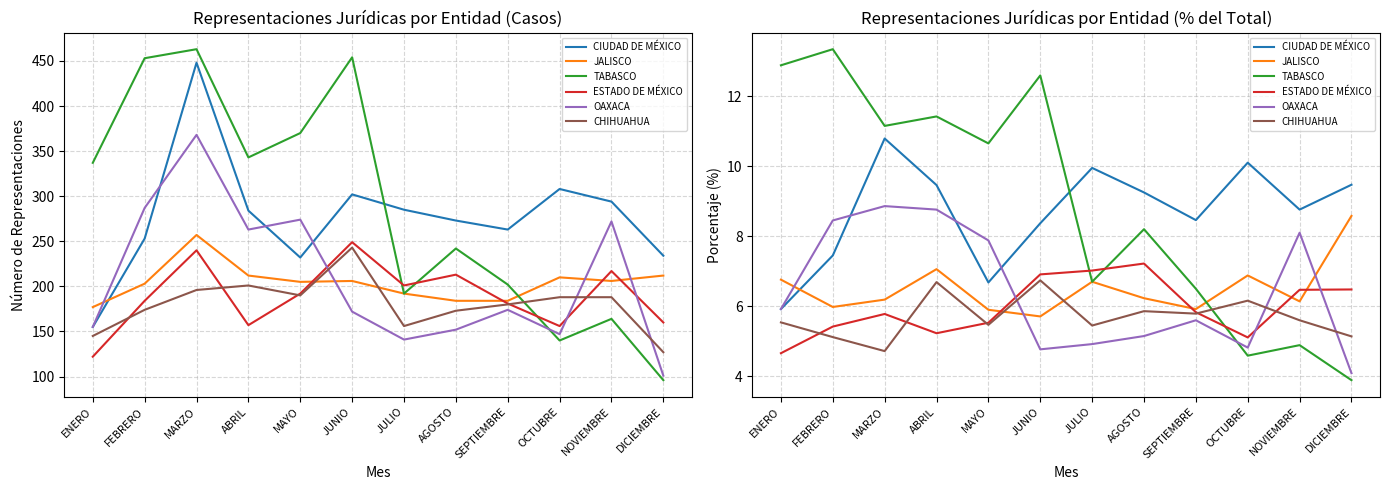

What is the lowest value of the OAXACA series?

4.1